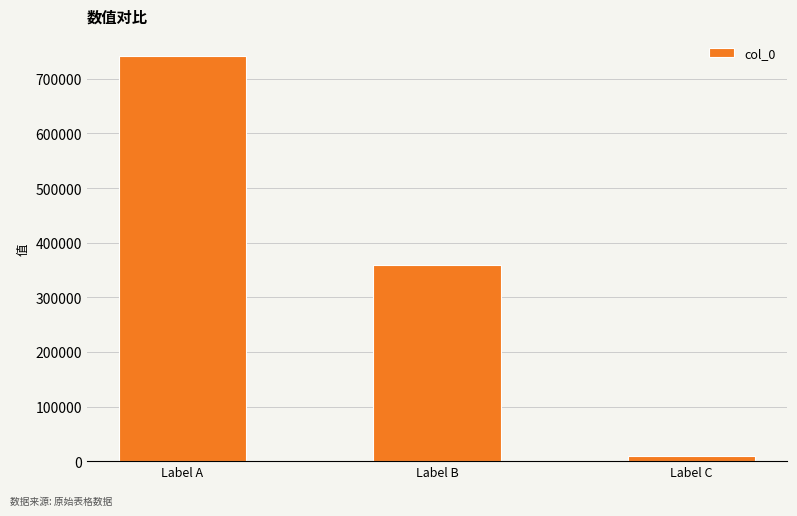

What is the value of the 1st bar from the left?

741534